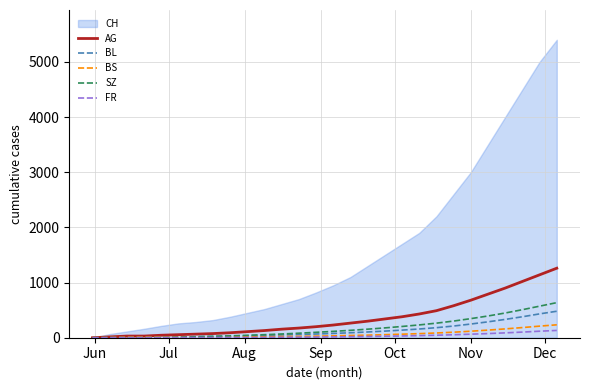

How many lines are shown in the chart?

5